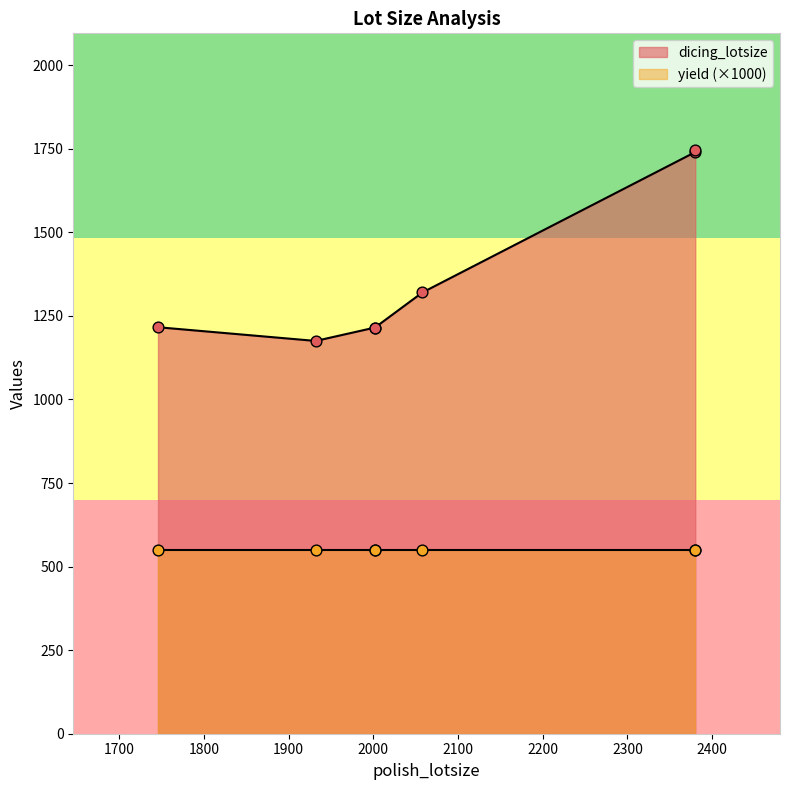

At which category is the sum across all series the highest?

2380